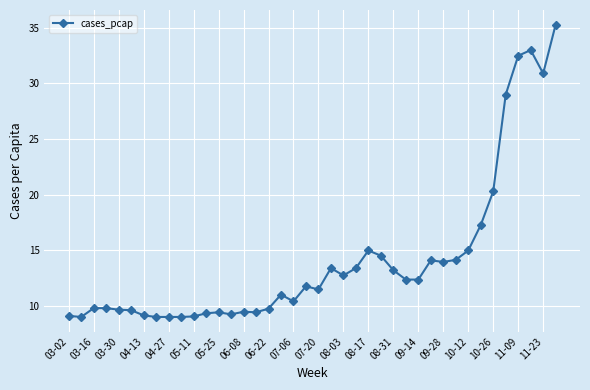

True or false: there are more than 1 points higher than both neighbors.

True